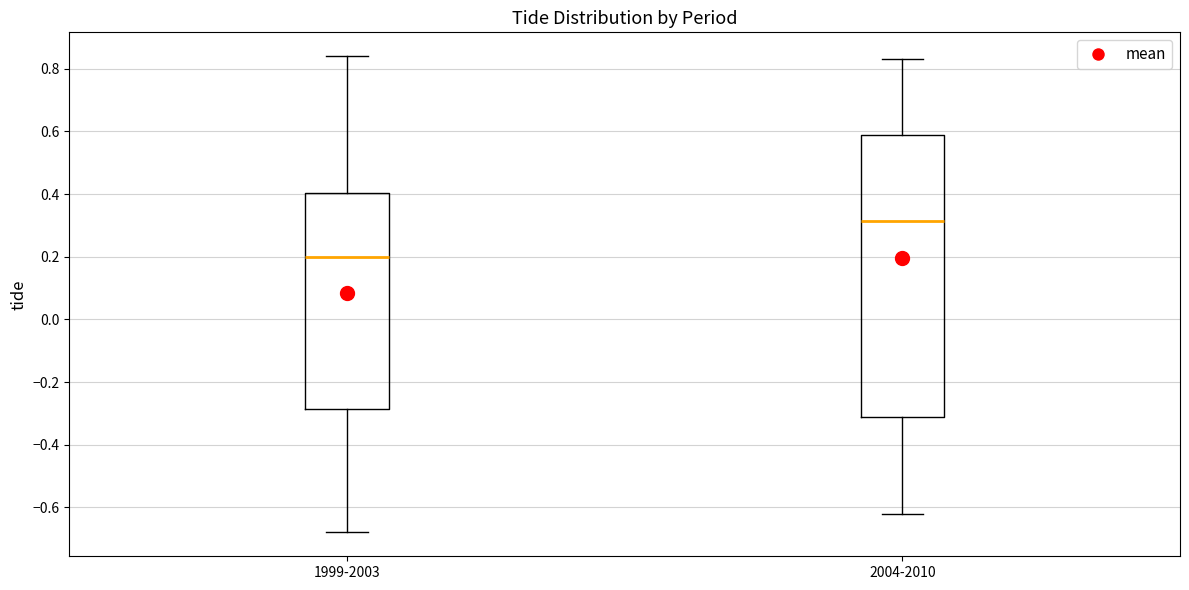

Reading left to right, transcribe this box plot: for each box, give where its median line is, the range the box spans, and where its two whiskers end, as read against the y-axis. The values are not printed on the chart, so give them approximately, as read against the axis.

1999-2003: median 0.20, box -0.28 to 0.40, whiskers -0.68 to 0.84
2004-2010: median 0.32, box -0.32 to 0.58, whiskers -0.62 to 0.84